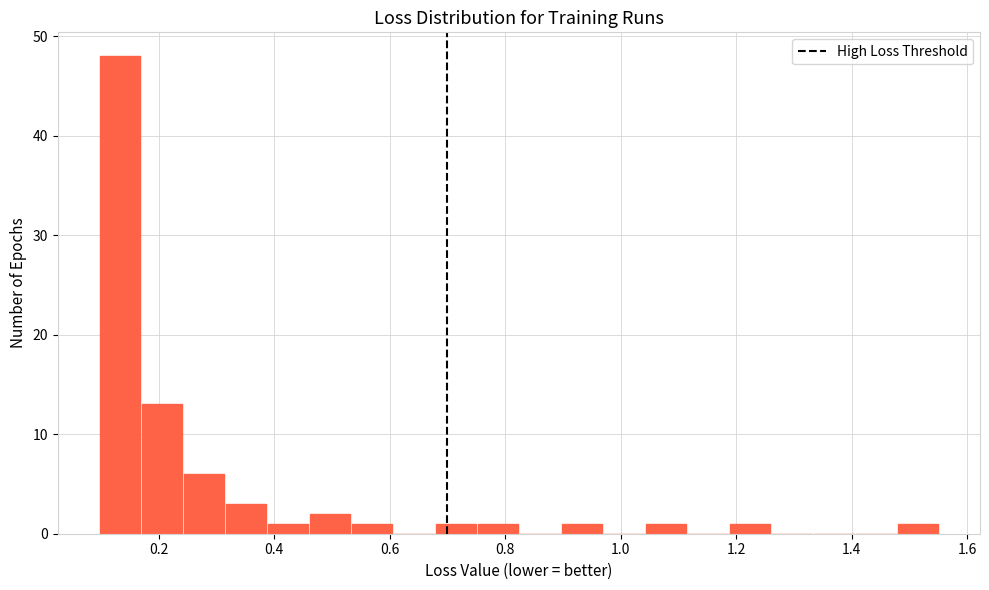

Around what value on the x-axis is the tallest bar? Give the approximate position of its centre, as read against the axis.

0.14